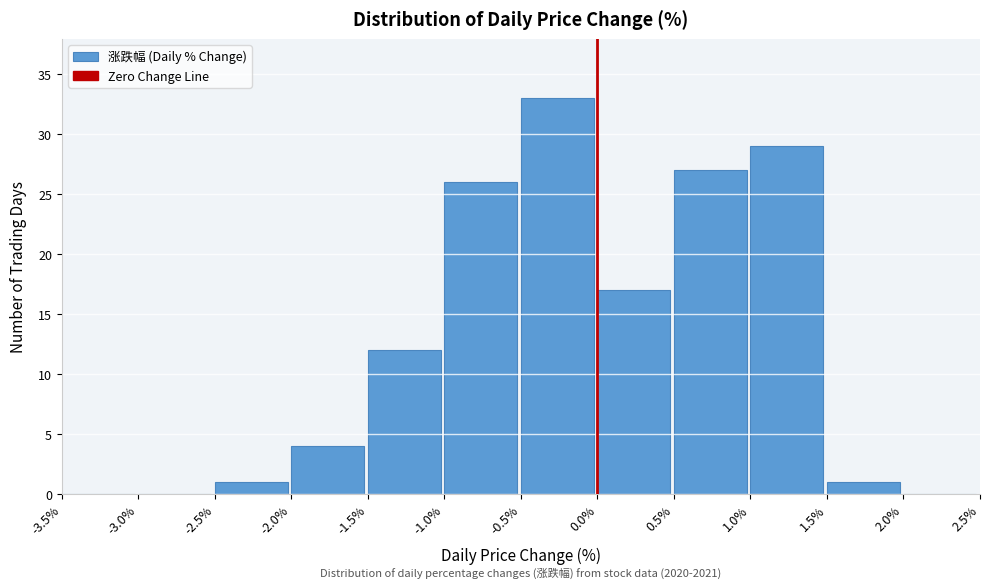

Over which range of the x-axis is the bar tallest?

-0.5% to 0.0%